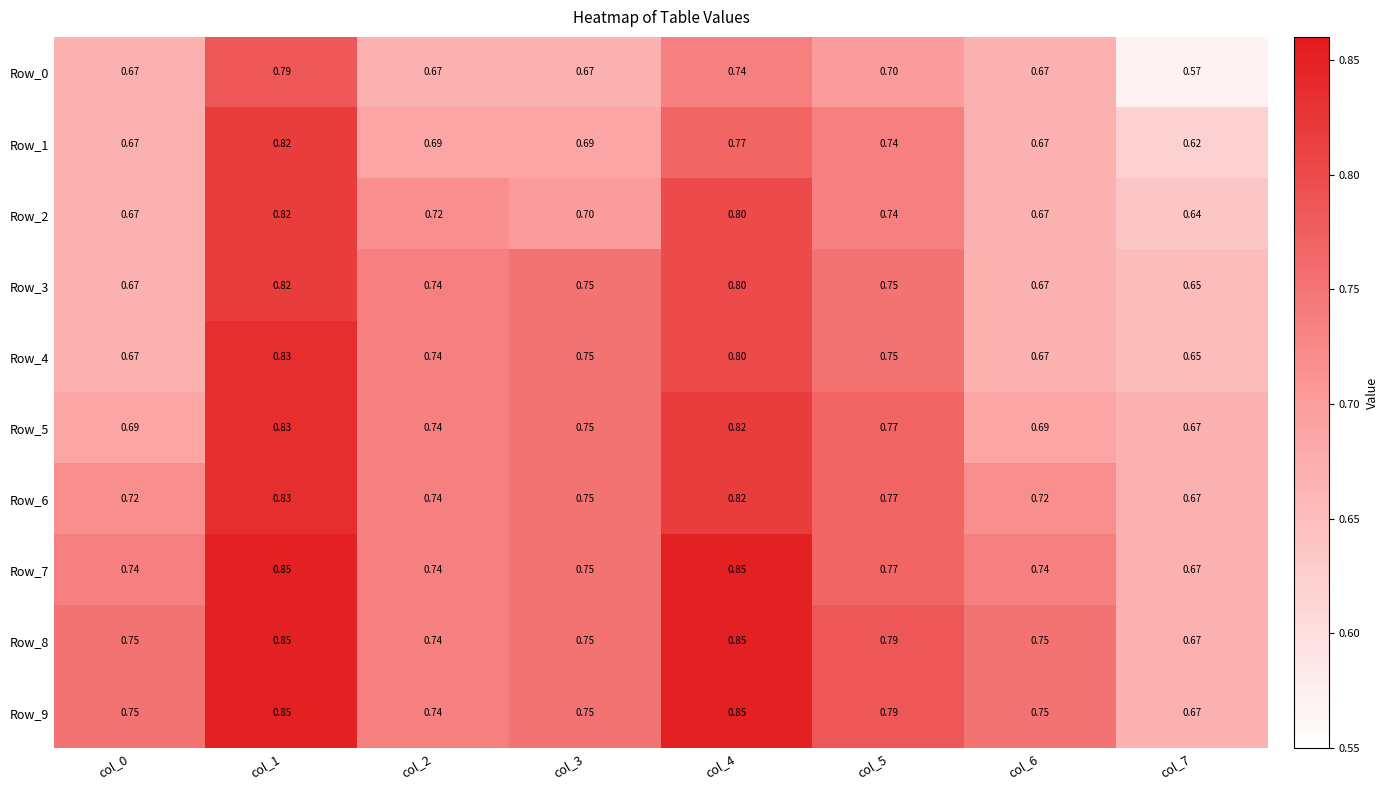

Is the value of Row_8 at col_5 greater than the value of Row_7 at col_2?

Yes